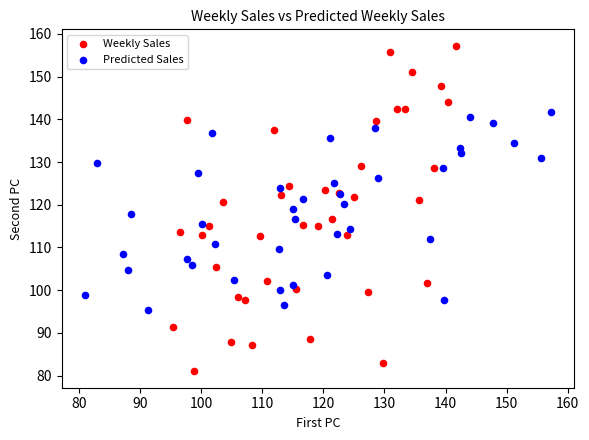

Which series reaches the maximum Y coordinate?

Weekly Sales